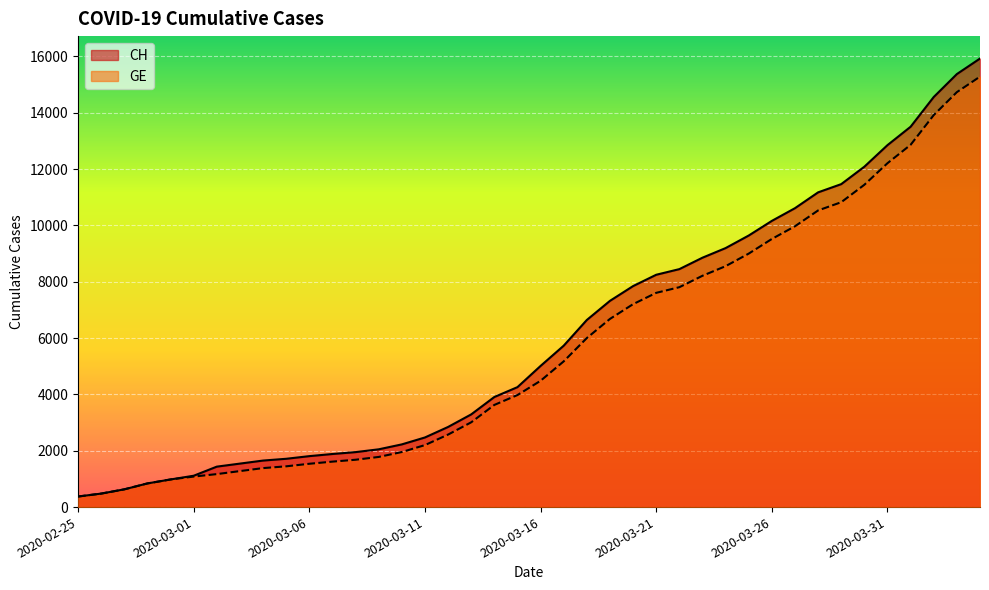

Does the chart display data point markers on the line(s)?

No